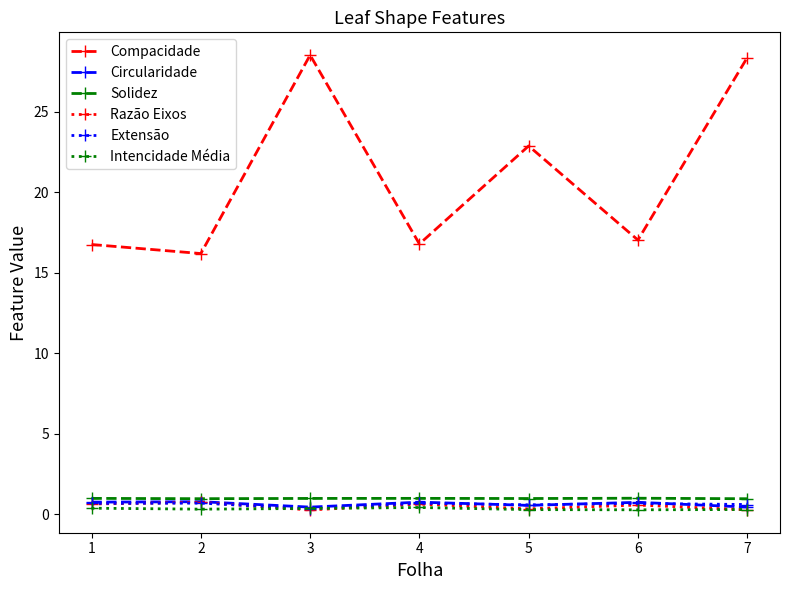

Is the value of Intencidade Média at 5 greater than the value of Compacidade at 7?

No